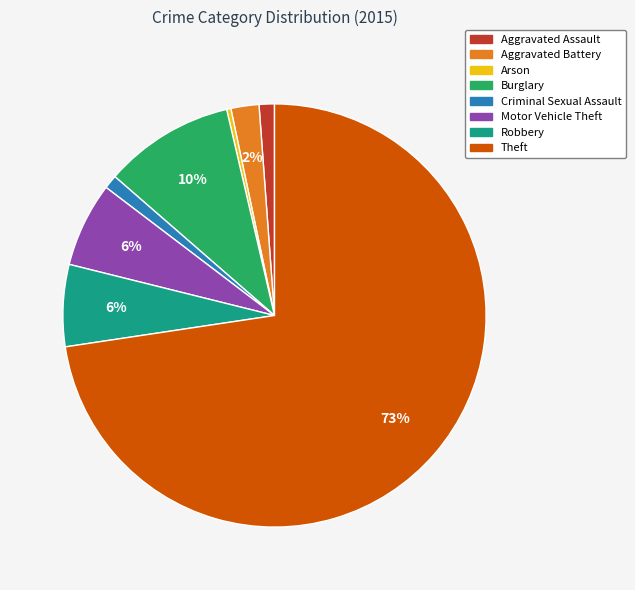

To the nearest percent, what portion does Aggravated Assault represent?

1%